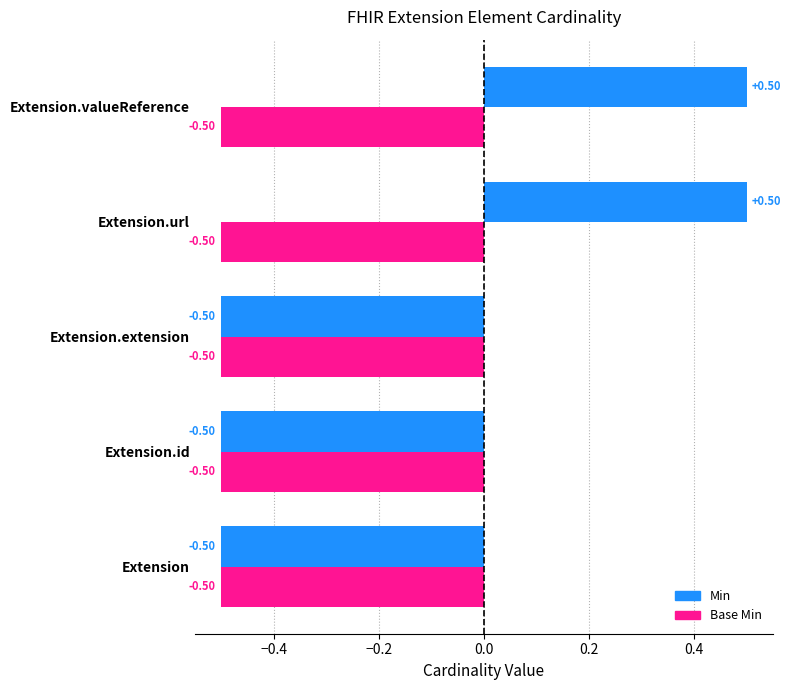

What are all the series names shown in the legend?

Min, Base Min